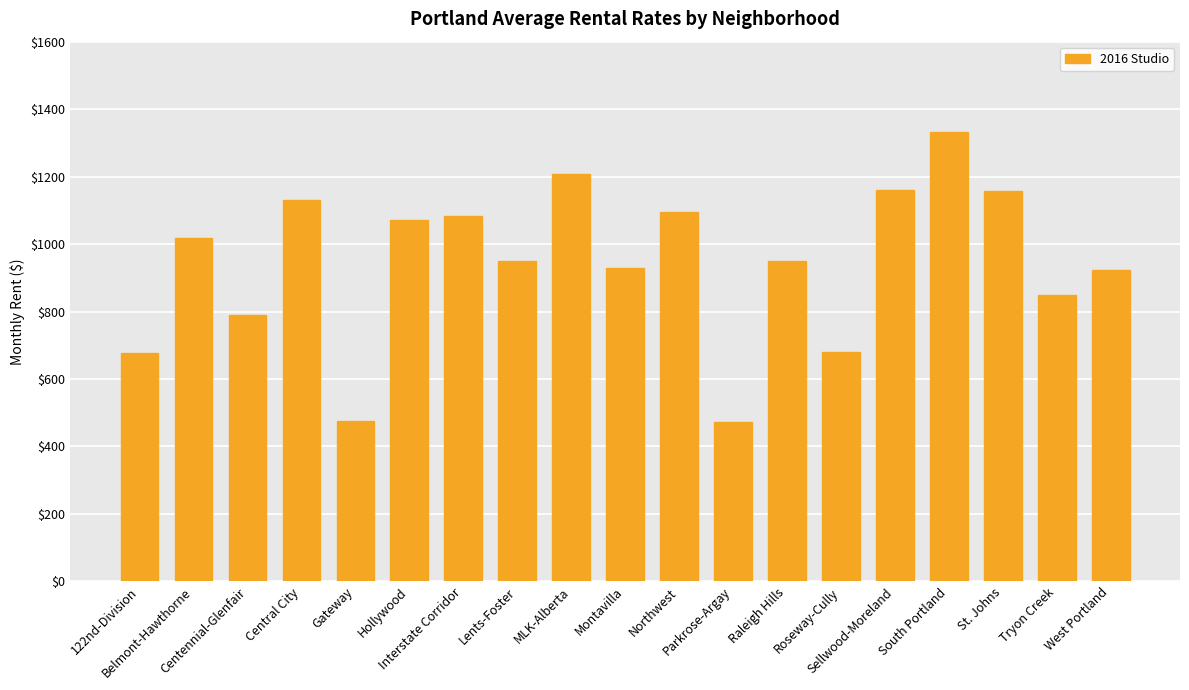

What is the difference between the maximum and minimum values?

859